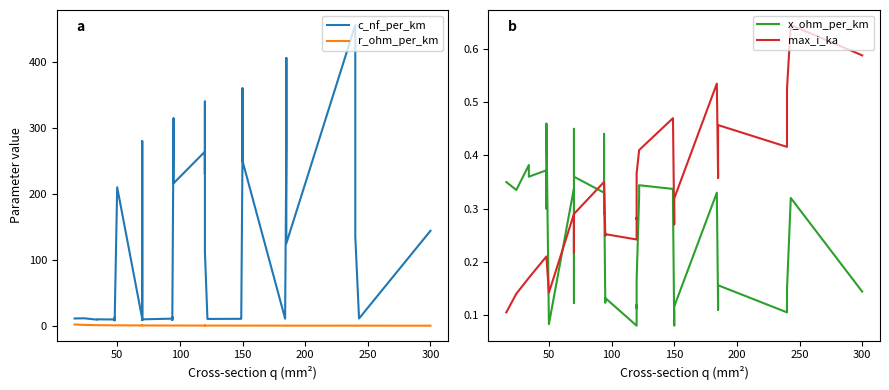

The max_i_ka series shows 0.4 at 11. True or false?

False